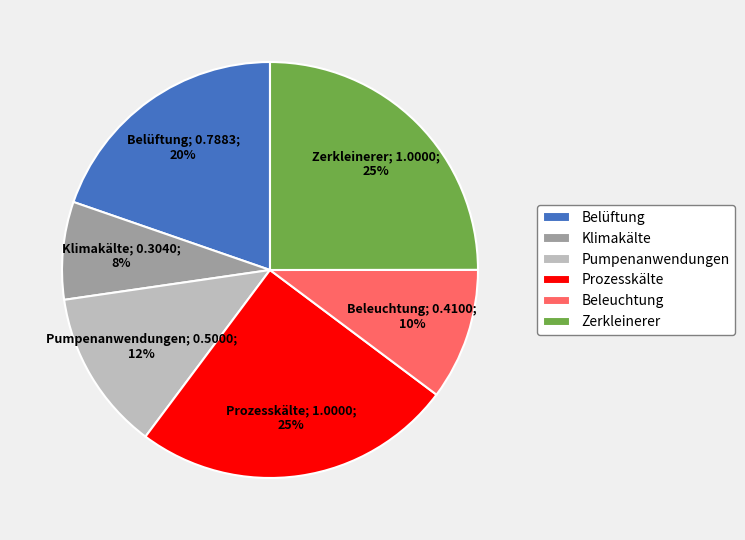

Do Klimakälte and Prozesskälte together represent more than half of the pie?

No